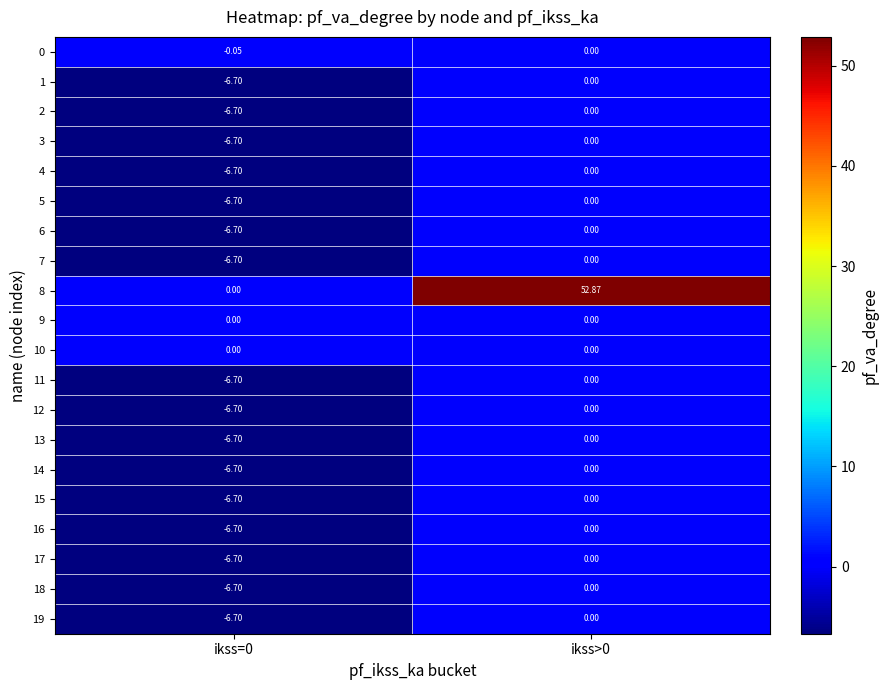

Is the value of 11 at ikss=0 greater than the value of 4 at ikss>0?

No